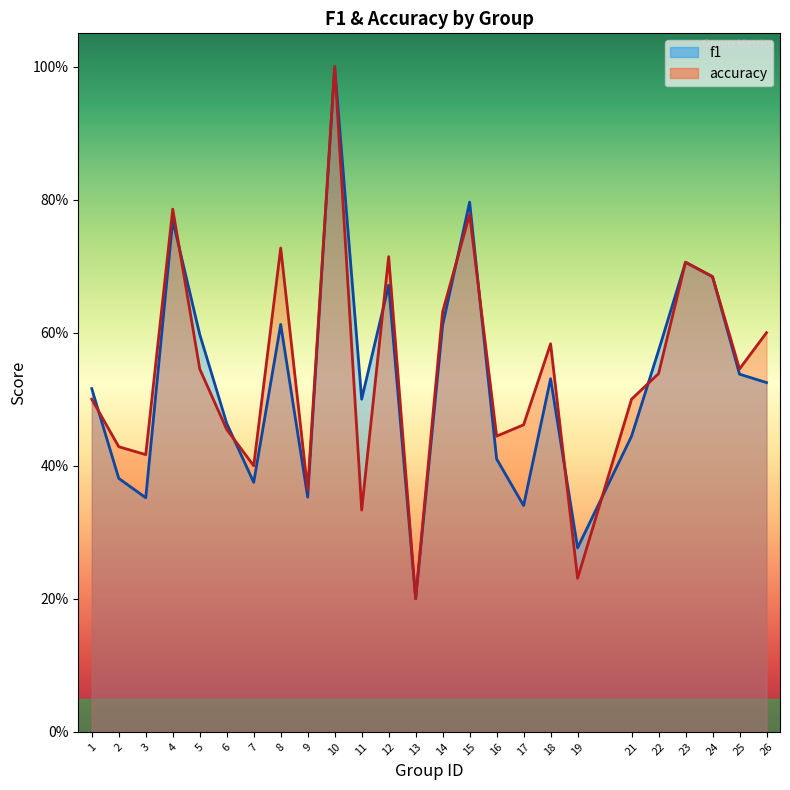

Rank the series by their maximum value, from highest to lowest.

f1, accuracy